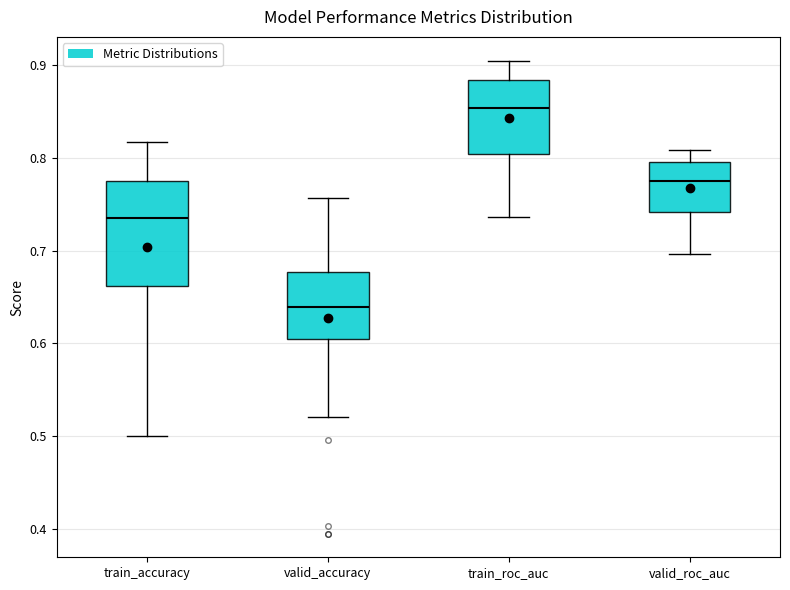

Reading left to right, transcribe this box plot: for each box, give where its median line is, the range the box spans, and where its two whiskers end, as read against the y-axis. The values are not printed on the chart, so give them approximately, as read against the axis.

train_accuracy: median 0.74, box 0.66 to 0.77, whiskers 0.50 to 0.82
valid_accuracy: median 0.64, box 0.61 to 0.68, whiskers 0.52 to 0.76
train_roc_auc: median 0.85, box 0.80 to 0.88, whiskers 0.74 to 0.90
valid_roc_auc: median 0.77, box 0.74 to 0.80, whiskers 0.70 to 0.81